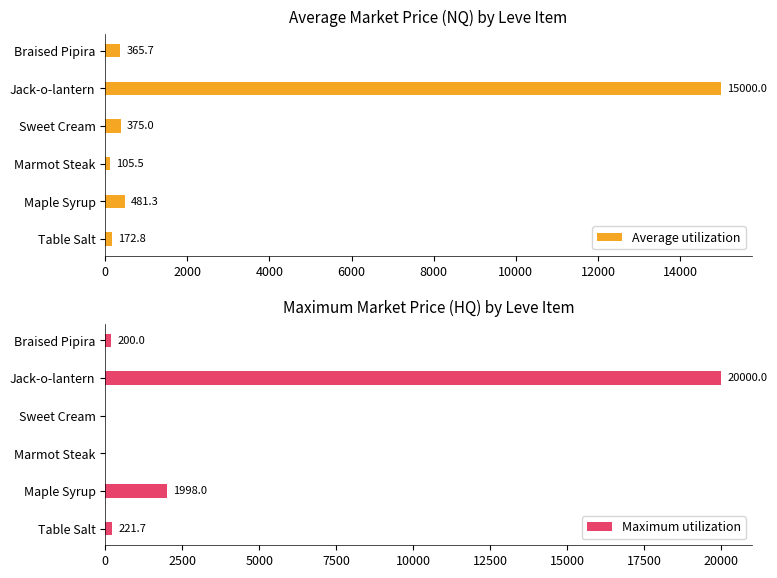

True or false: Average utilization has a value of 375.0 at Sweet Cream.

True